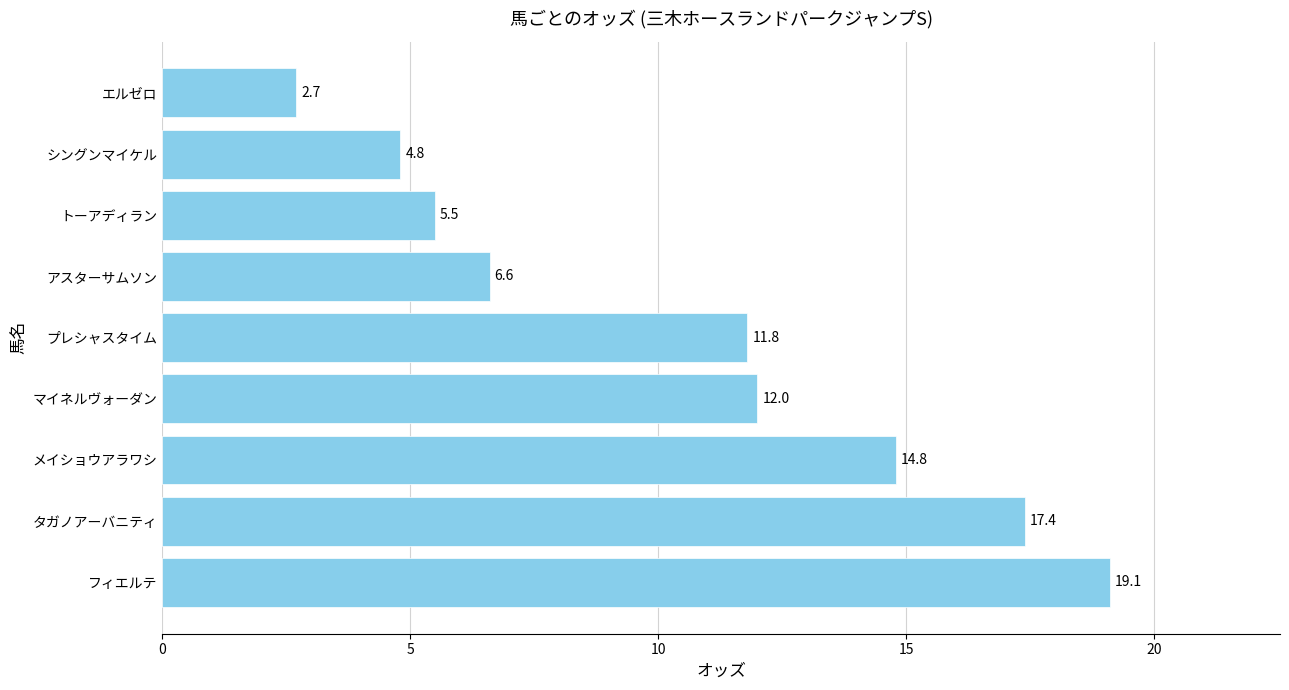

Rank the categories by value from highest to lowest.

フィエルテ, タガノアーバニティ, メイショウアラワシ, マイネルヴォーダン, プレシャスタイム, アスターサムソン, トーアディラン, シングンマイケル, エルゼロ